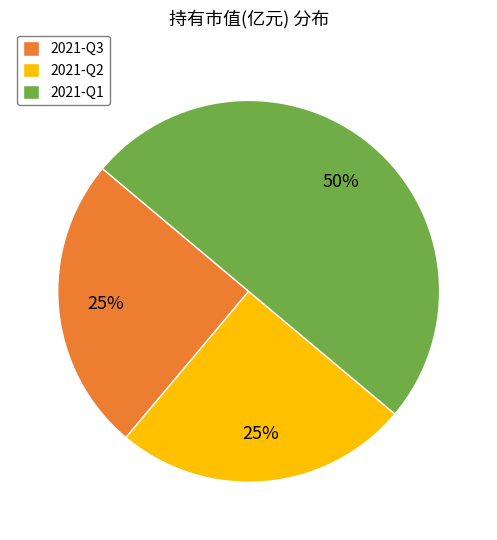

Which category has the biggest portion of the pie?

2021-Q1